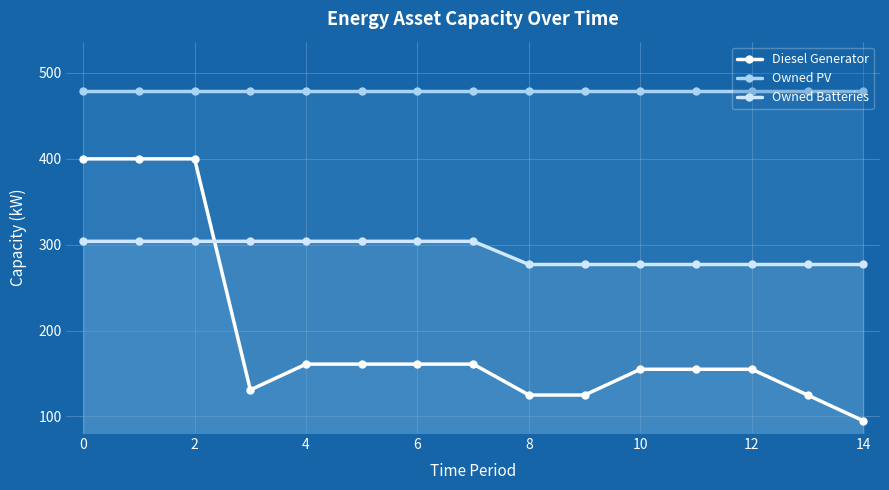

Which series changed the most between 12 and 13?

Diesel Generator